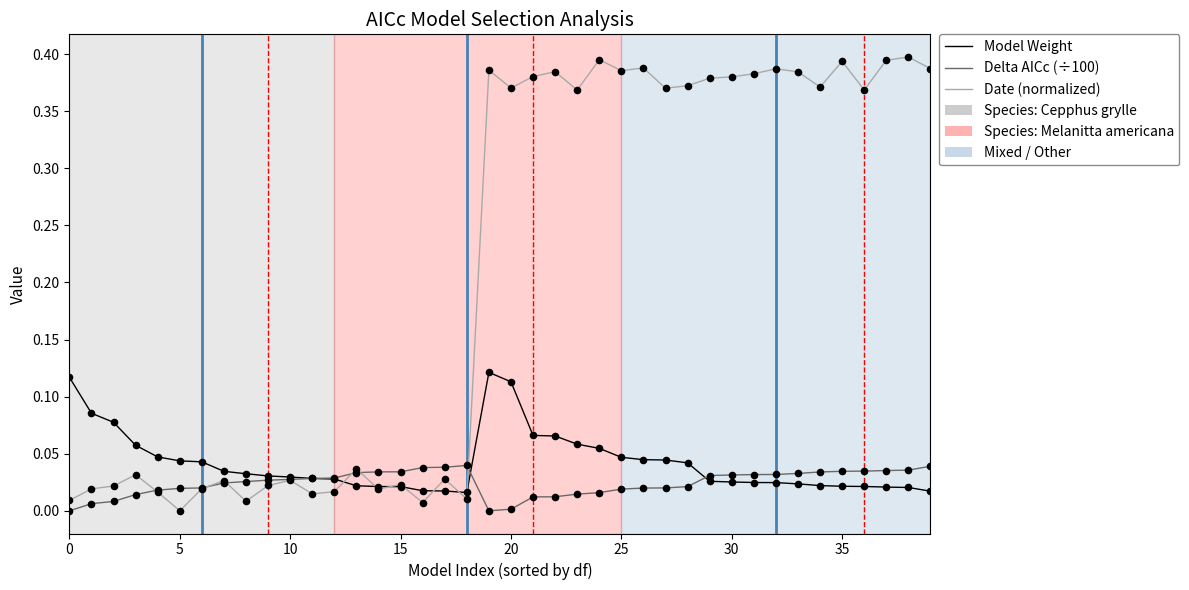

Which series has the largest total across all categories?

Date (normalized)